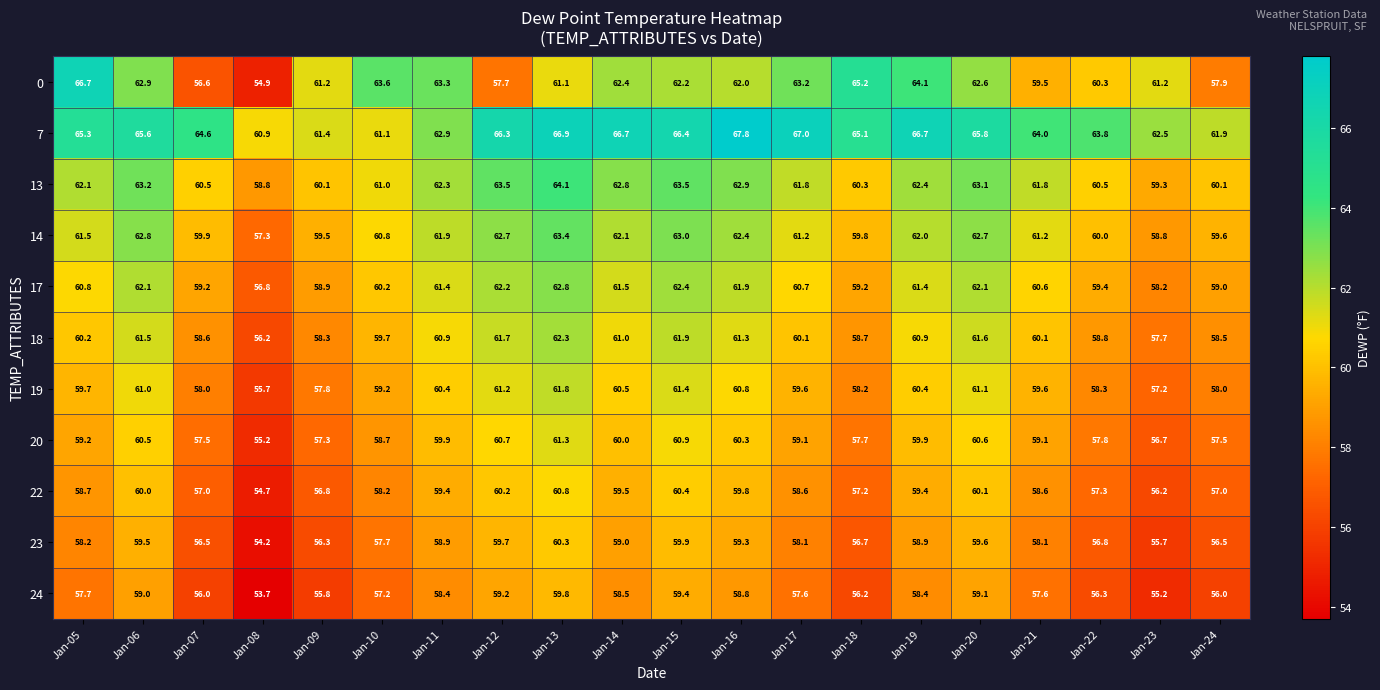

At which category is the sum across all series the highest?

Jan-13